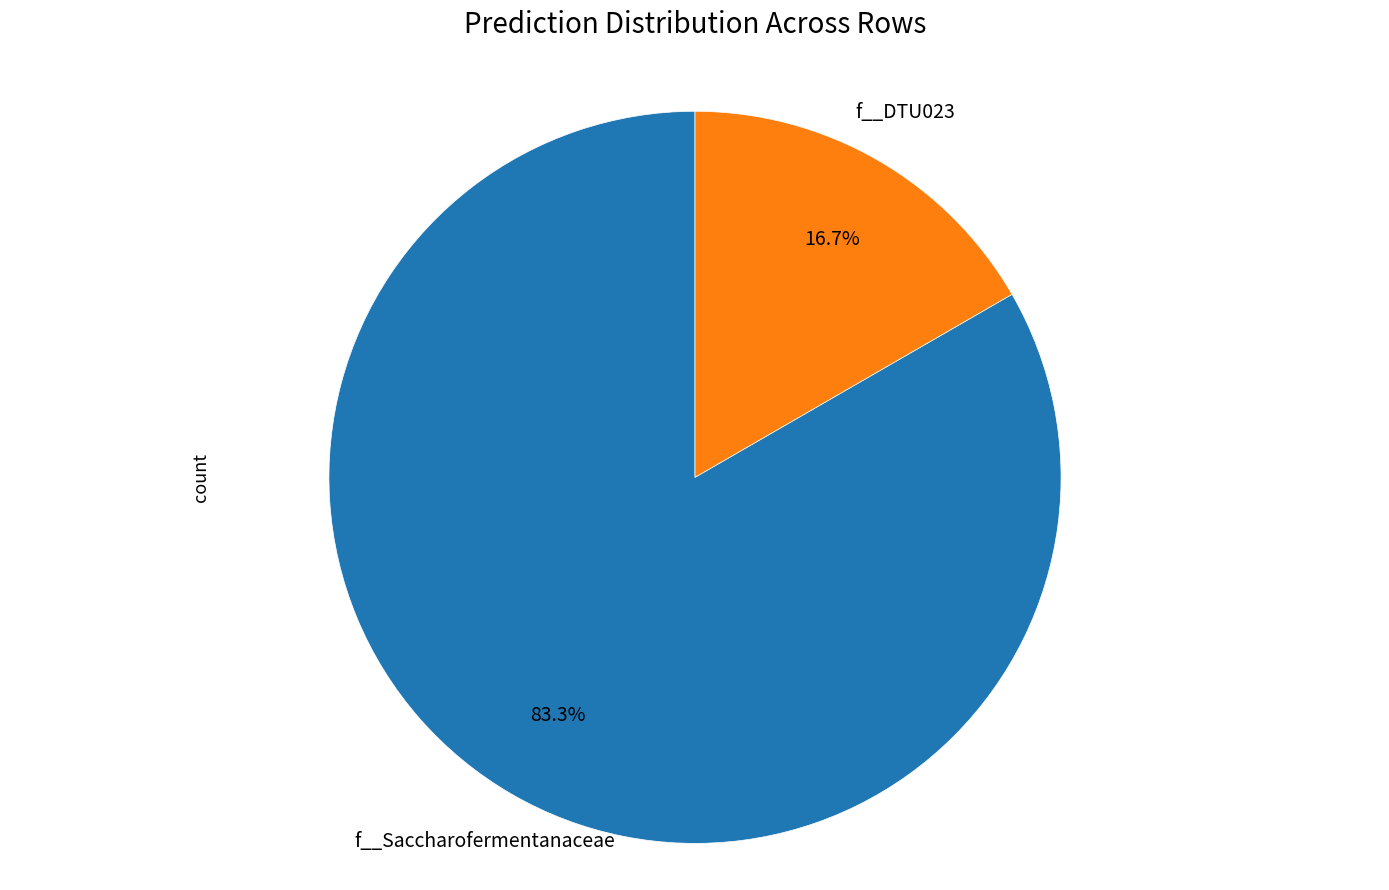

How many segments does this pie chart have?

2